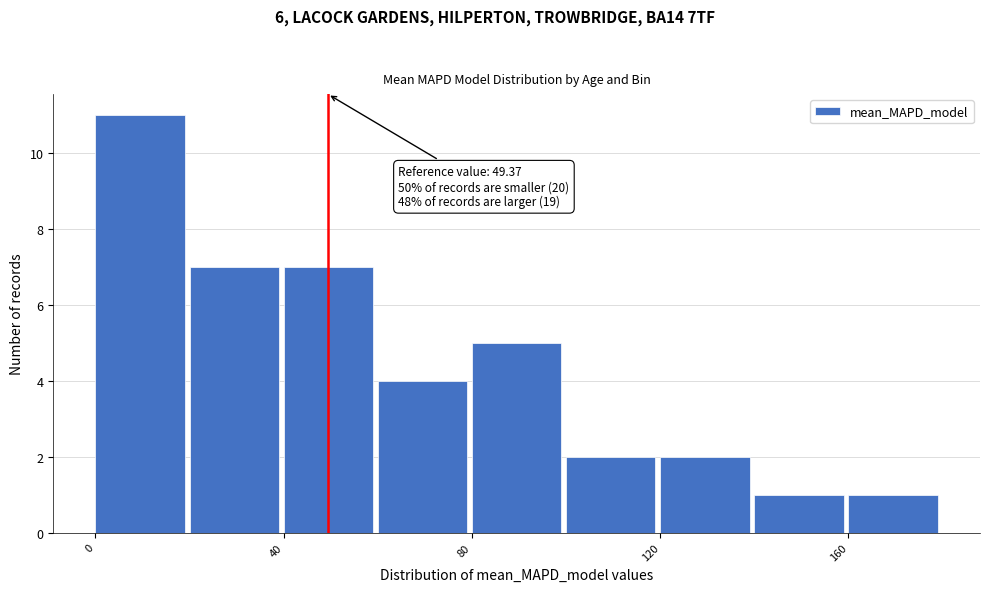

Which range on the x-axis has the tallest bar?

0 to 20